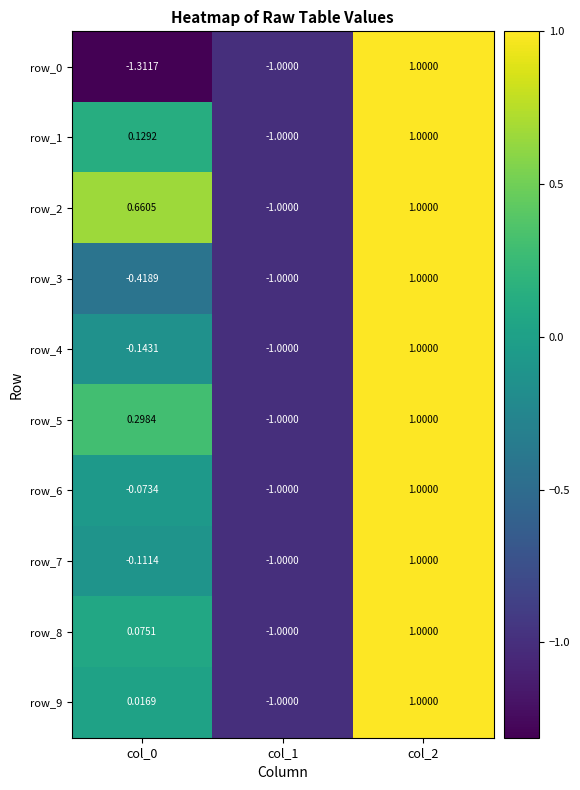

How many values in the row_6 series exceed 0?

1